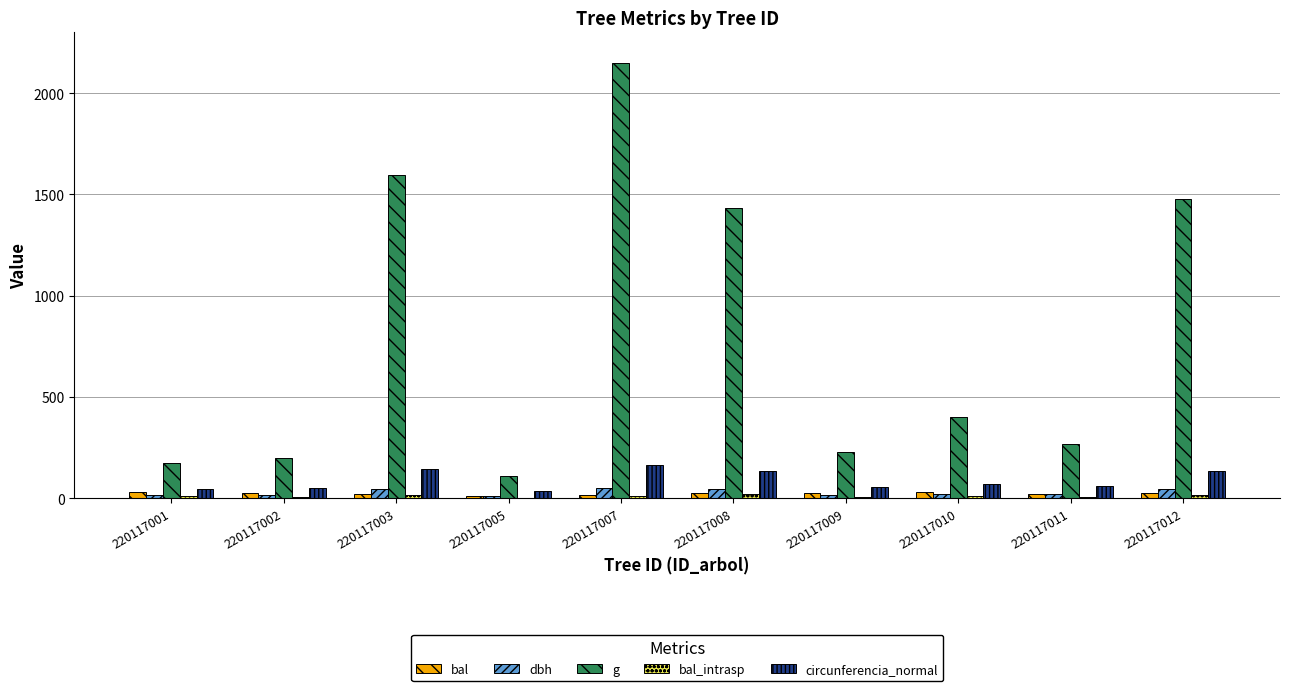

At which category is the sum across all series the highest?

220117007